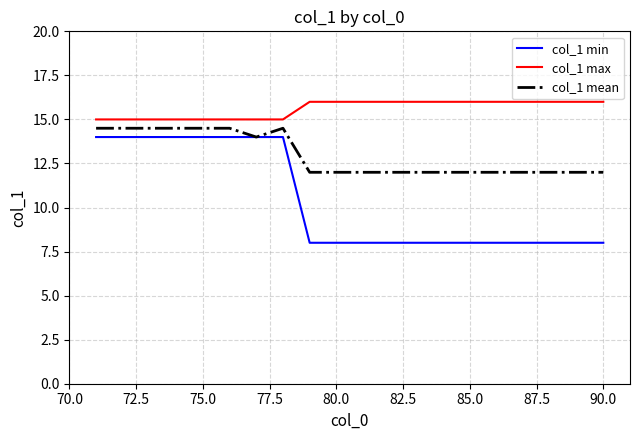

What is the minimum value shown in the chart?

8.0